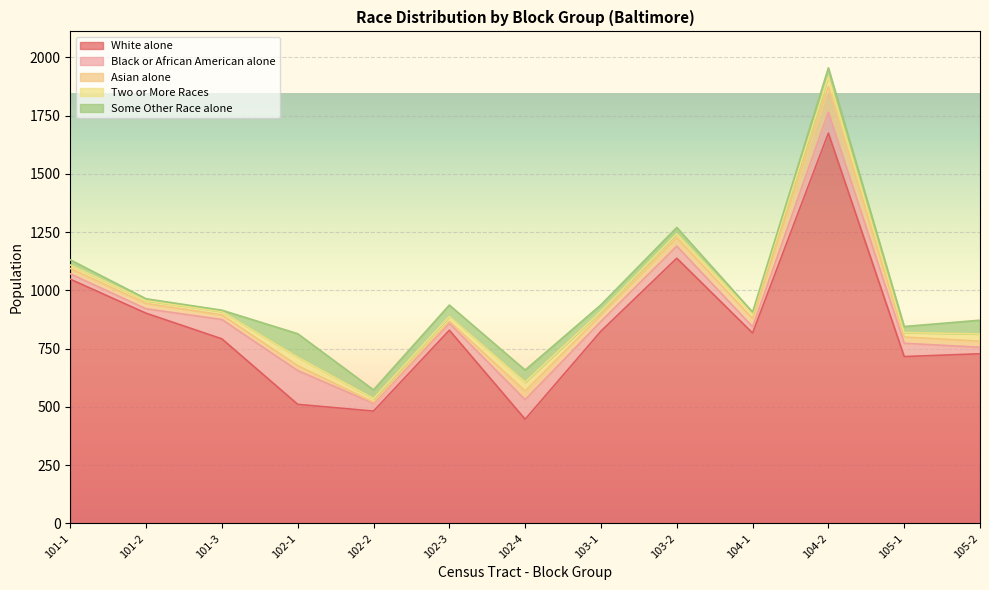

Reading right to left, extract all data points from this chart.

White alone: 105-2=728	105-1=716	104-2=1675	104-1=817	103-2=1138	103-1=825	102-4=447	102-3=829	102-2=482	102-1=511	101-3=792	101-2=902	101-1=1048
Black or African American alone: 105-2=28	105-1=57	104-2=90	104-1=27	103-2=52	103-1=42	102-4=84	102-3=30	102-2=33	102-1=145	101-3=83	101-2=19	101-1=23
Asian alone: 105-2=26	105-1=27	104-2=110	104-1=35	103-2=36	103-1=28	102-4=37	102-3=9	102-2=5	102-1=21	101-3=20	101-2=23	101-1=23
Two or More Races: 105-2=31	105-1=19	104-2=42	104-1=20	103-2=17	103-1=15	102-4=38	102-3=20	102-2=16	102-1=36	101-3=14	101-2=12	101-1=15
Some Other Race alone: 105-2=59	105-1=26	104-2=38	104-1=8	103-2=27	103-1=28	102-4=52	102-3=49	102-2=37	102-1=101	101-3=6	101-2=8	101-1=22